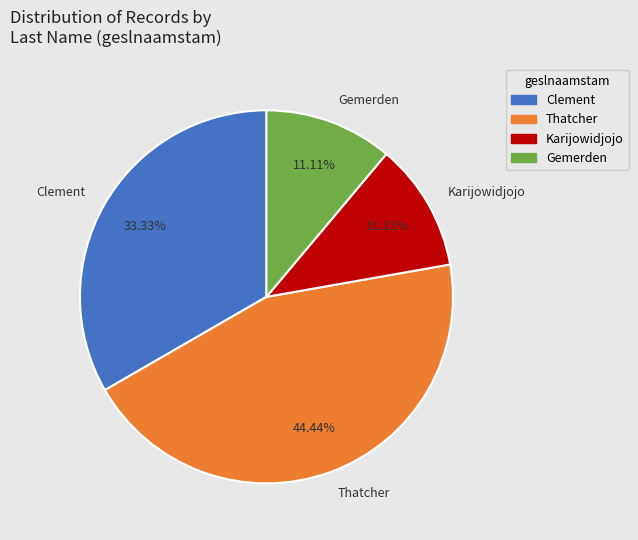

Count the number of slices in the pie.

4